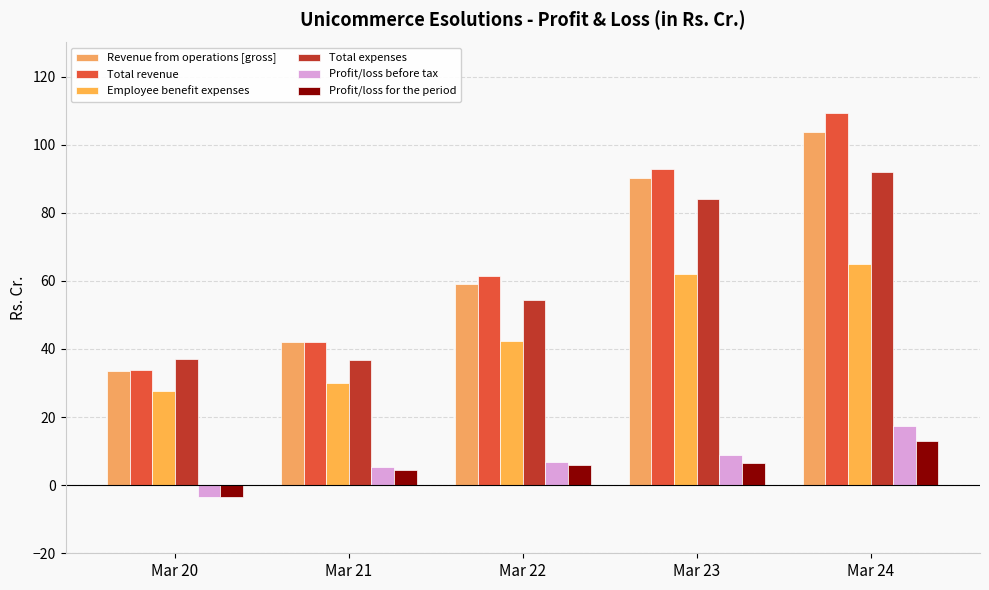

List the series in order of their peak value, highest first.

Total revenue, Revenue from operations [gross], Total expenses, Employee benefit expenses, Profit/loss before tax, Profit/loss for the period